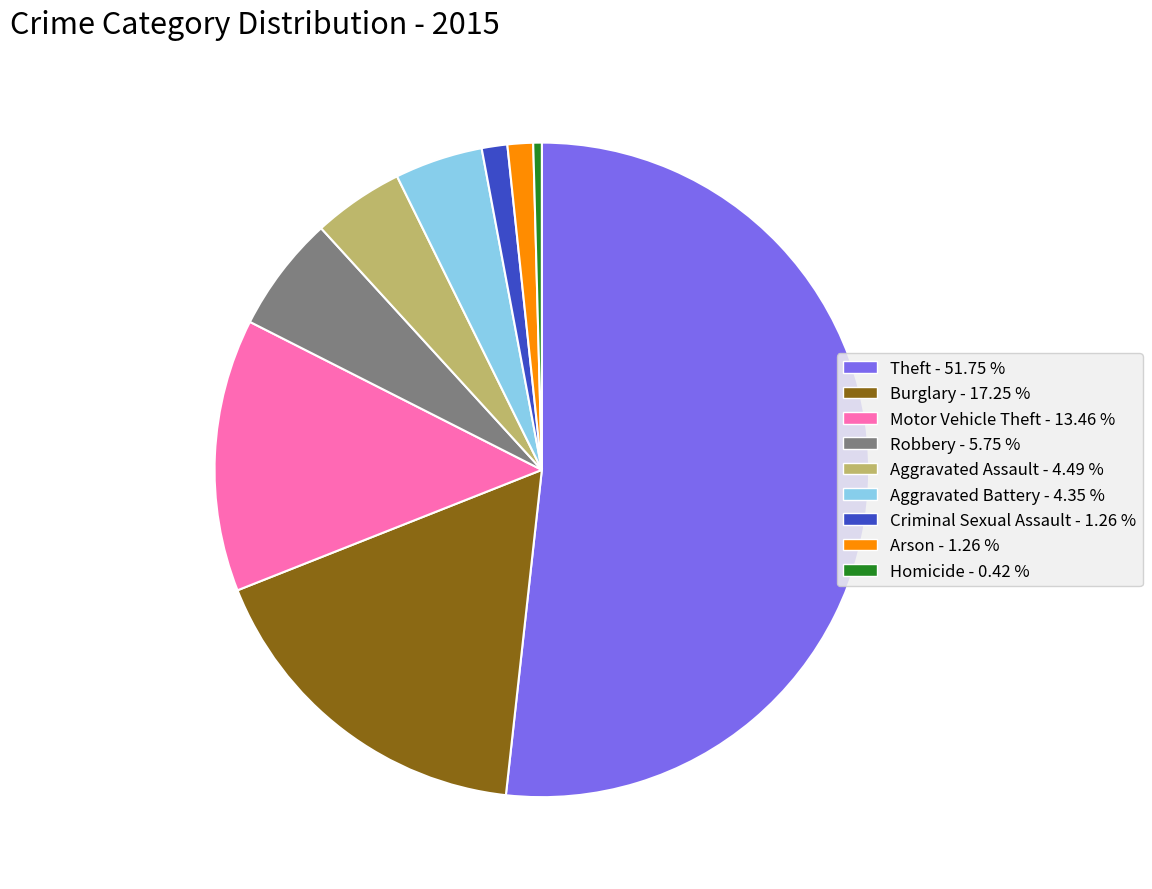

Between Motor Vehicle Theft and Homicide, which is larger?

Motor Vehicle Theft